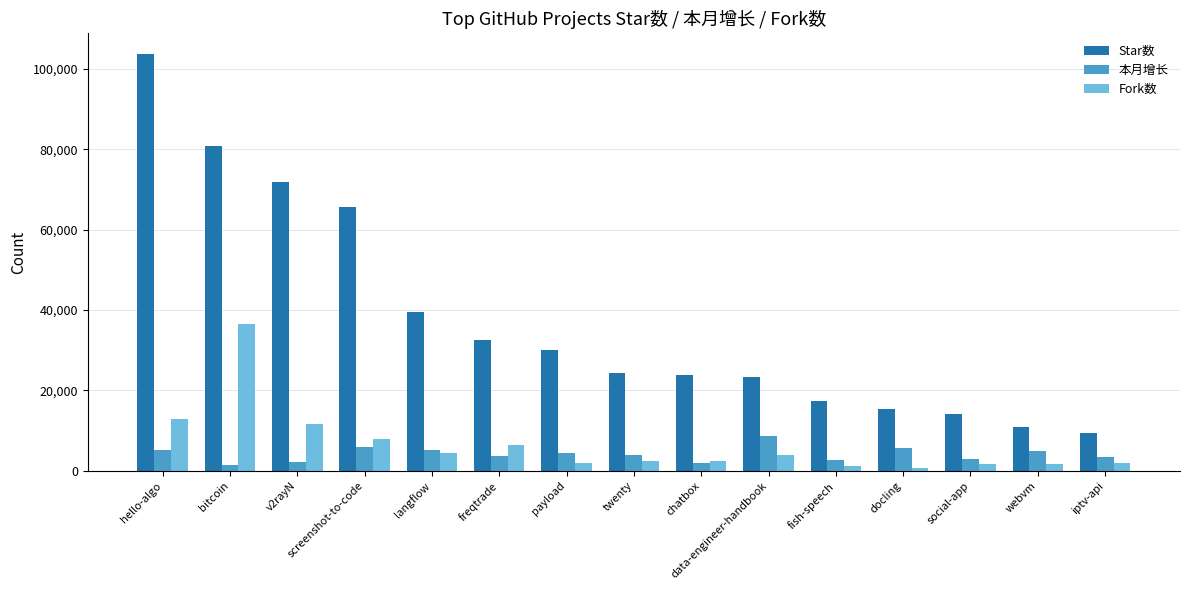

Rank the series at hello-algo from highest to lowest value.

Star数, Fork数, 本月增长